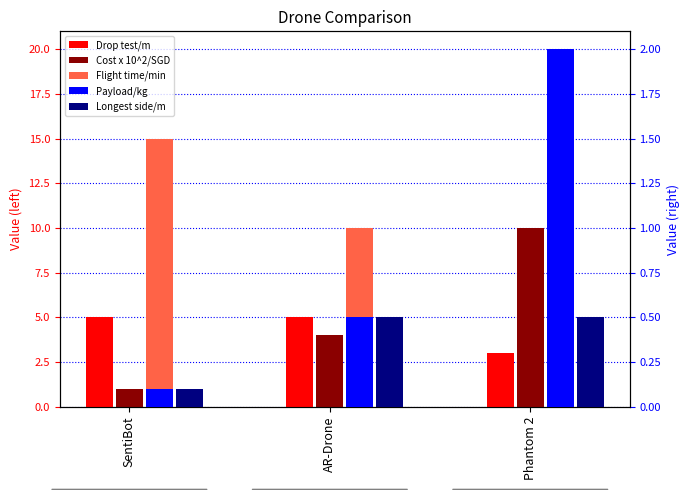

Is it true that Drop test/m equals 5.0 at SentiBot?

True